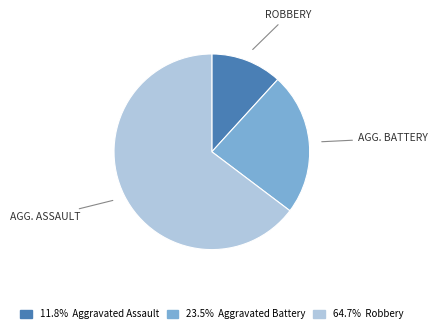

Is there any slice that represents more than half of the pie?

Yes